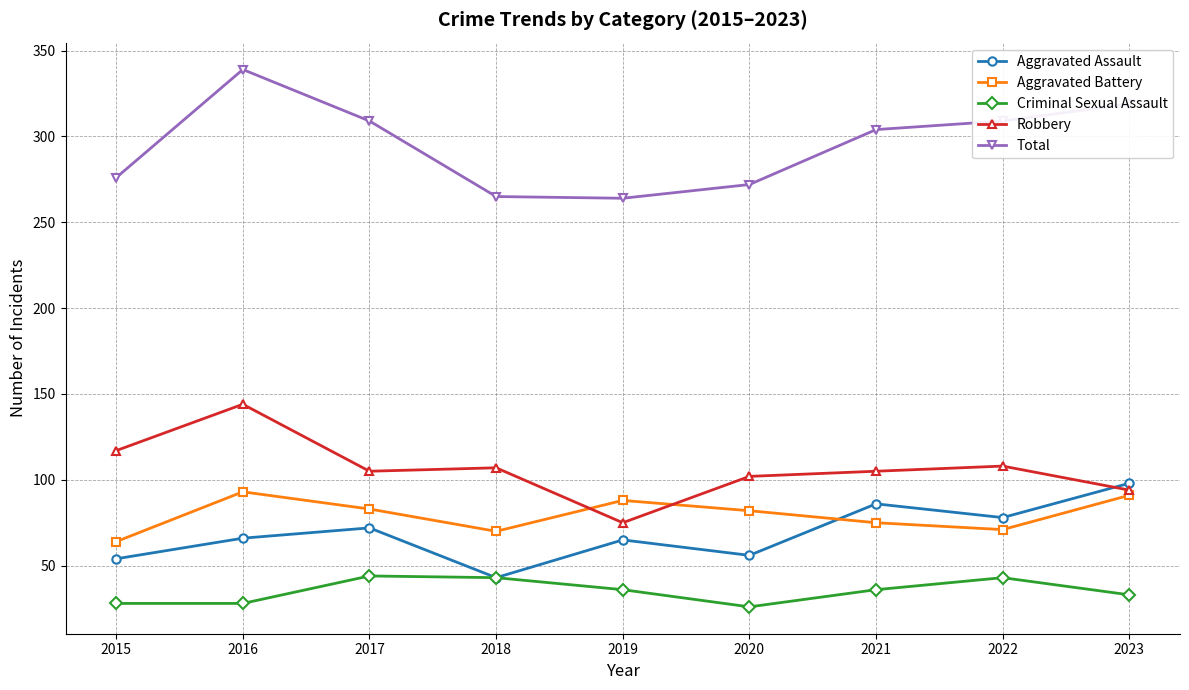

Where is the first local minimum for Aggravated Battery?

2018